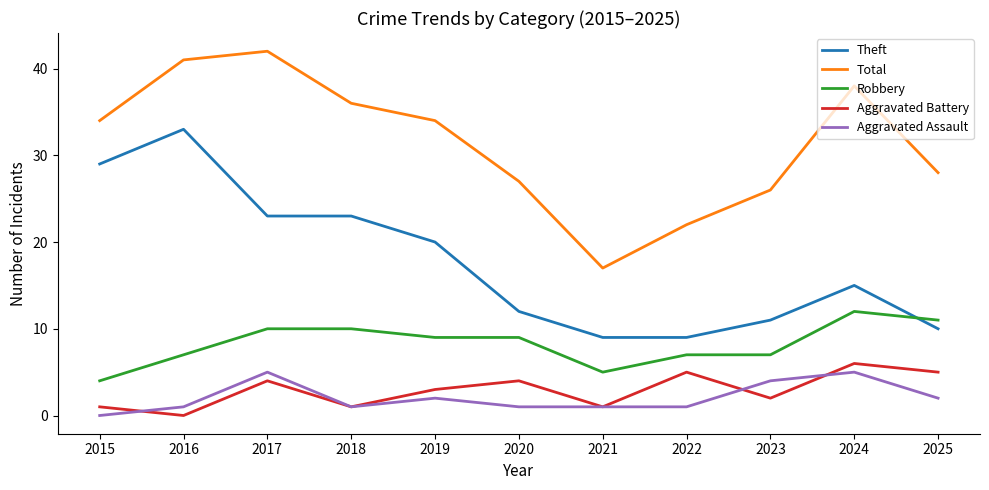

Between 2019 and 2024, which series saw the biggest shift?

Theft